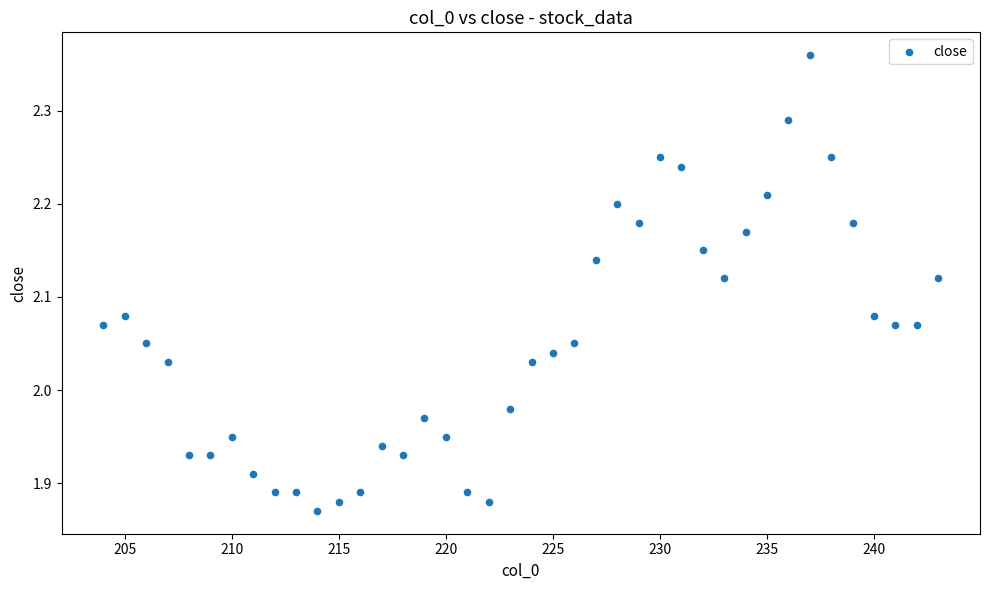

What is the range of Y values (max minus min)?

0.5